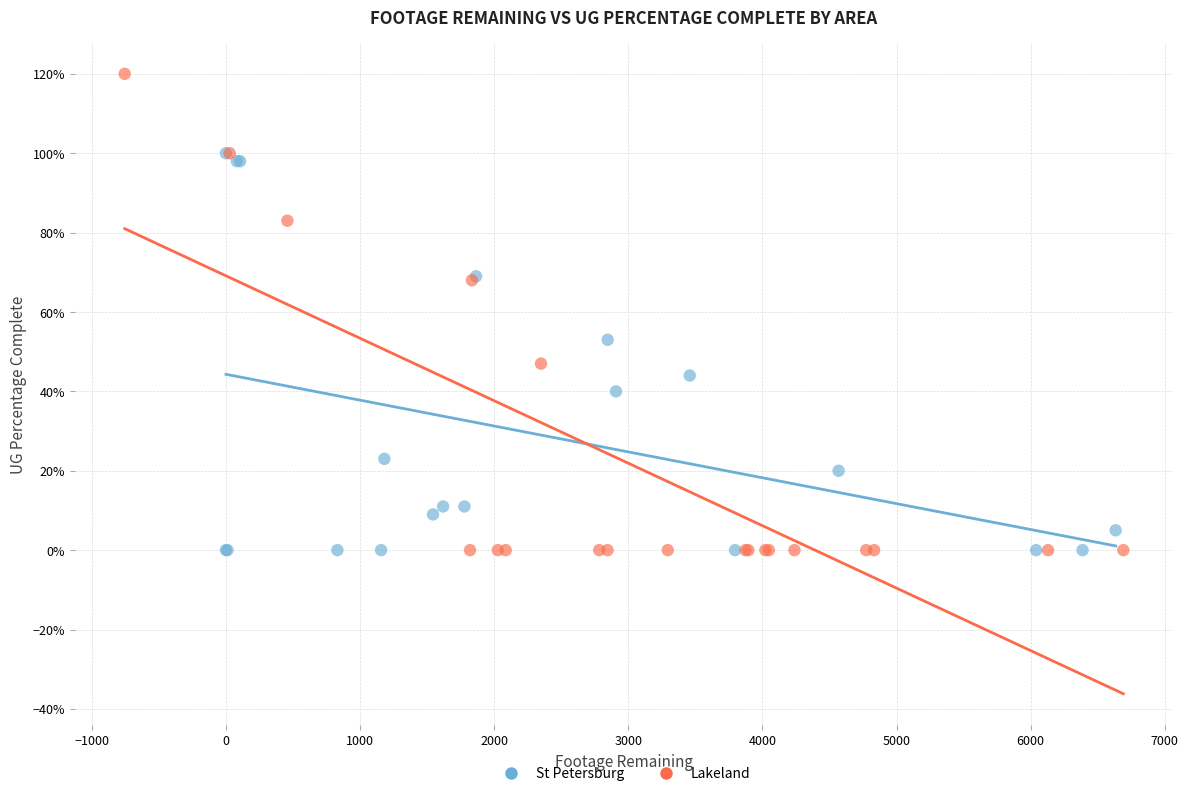

Which series reaches the maximum Y coordinate?

Lakeland